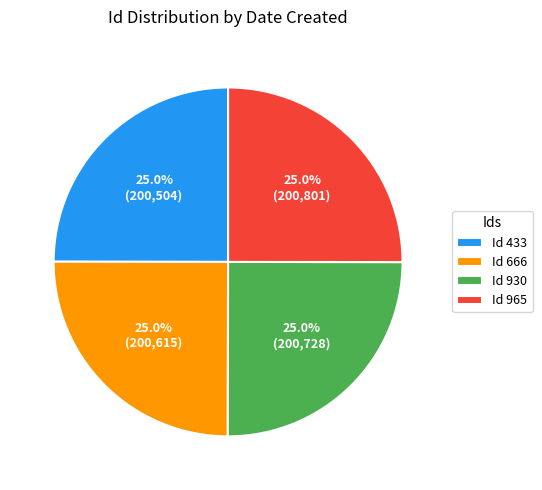

What portion of the pie excludes Id 965?

75.0%